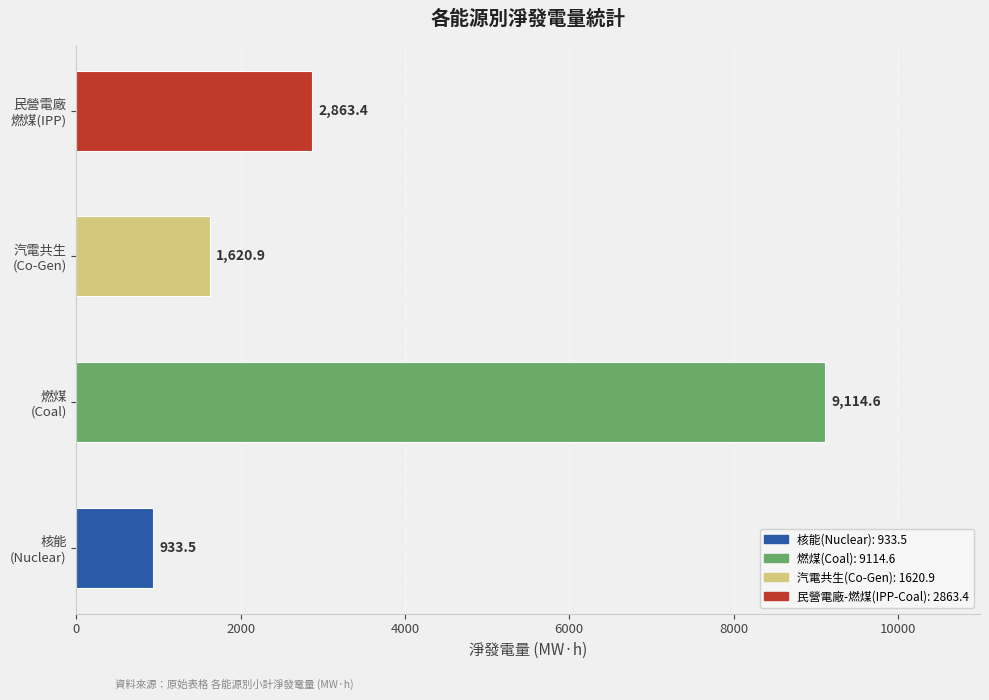

Reading bottom to top, list all the values displayed in this chart.

933.5	9114.6	1620.9	2863.4